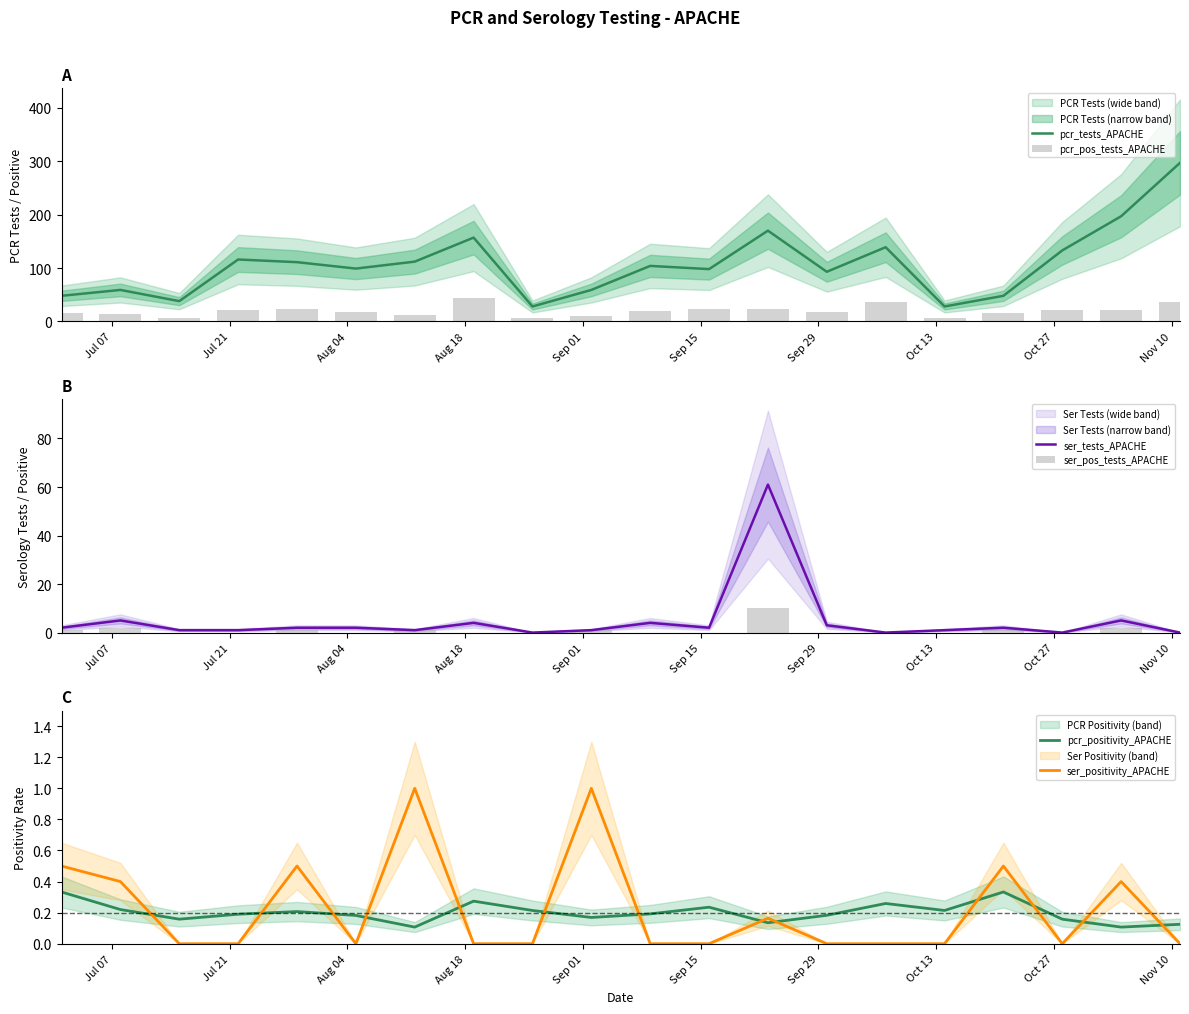

How many groups of bars are there?

20